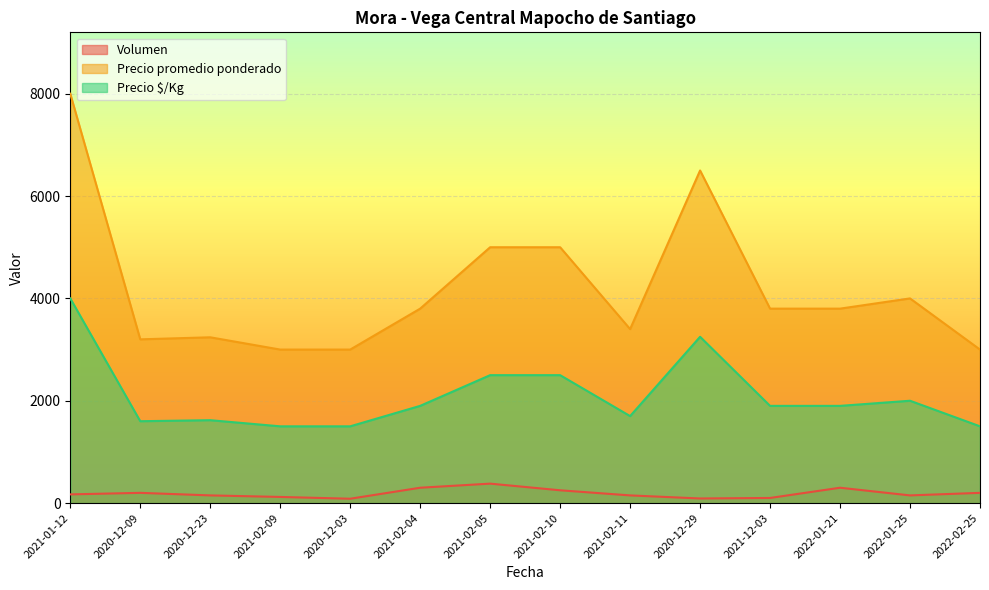

At which label does Volumen reach its peak?

2021-02-05